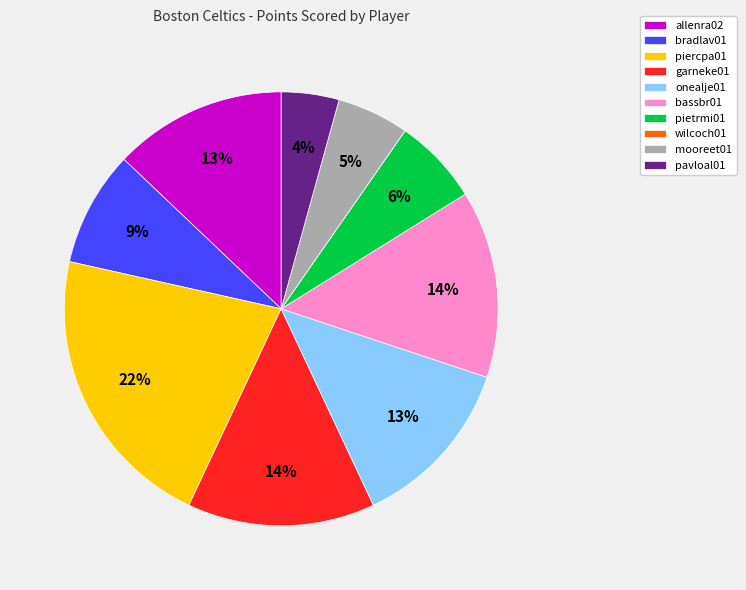

To the nearest percent, what is the combined percentage of pietrmi01 and bassbr01?

20%